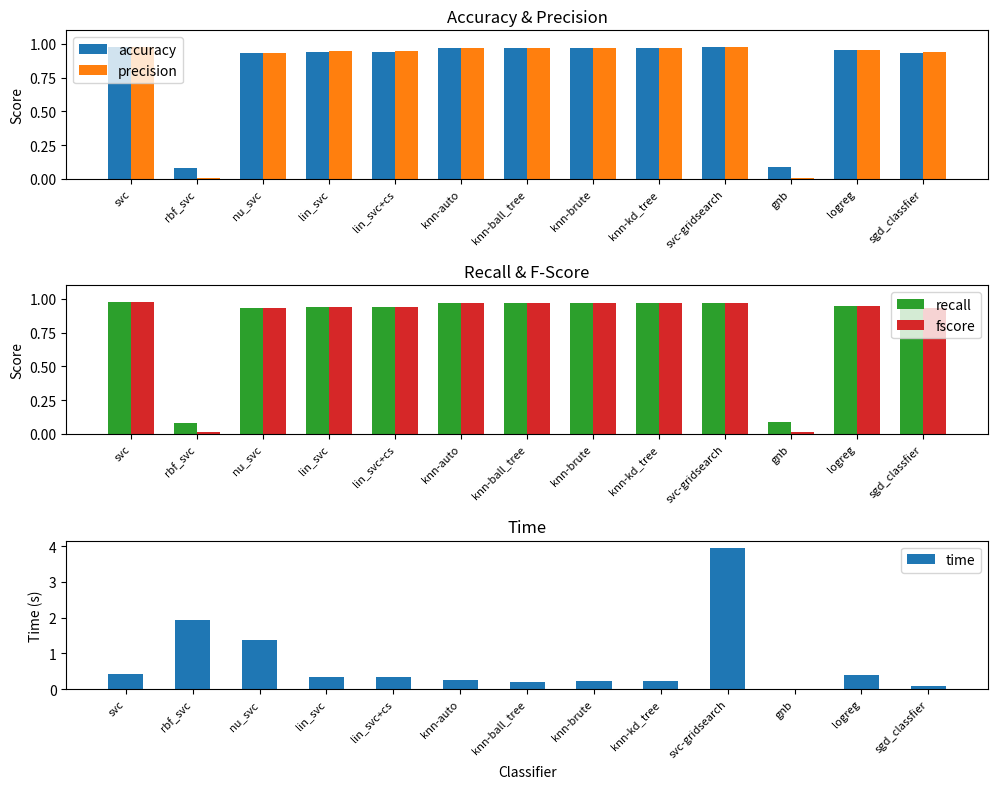

List the labels in order of time value, smallest first.

gnb, sgd_classfier, knn-ball_tree, knn-kd_tree, knn-brute, knn-auto, lin_svc, lin_svc+cs, logreg, svc, nu_svc, rbf_svc, svc-gridsearch